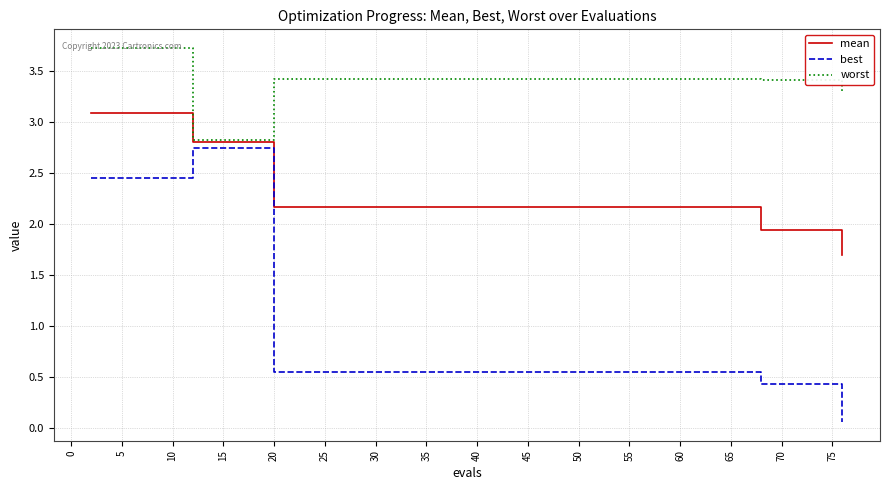

Rank the series by their average value, from lowest to highest.

best, mean, worst